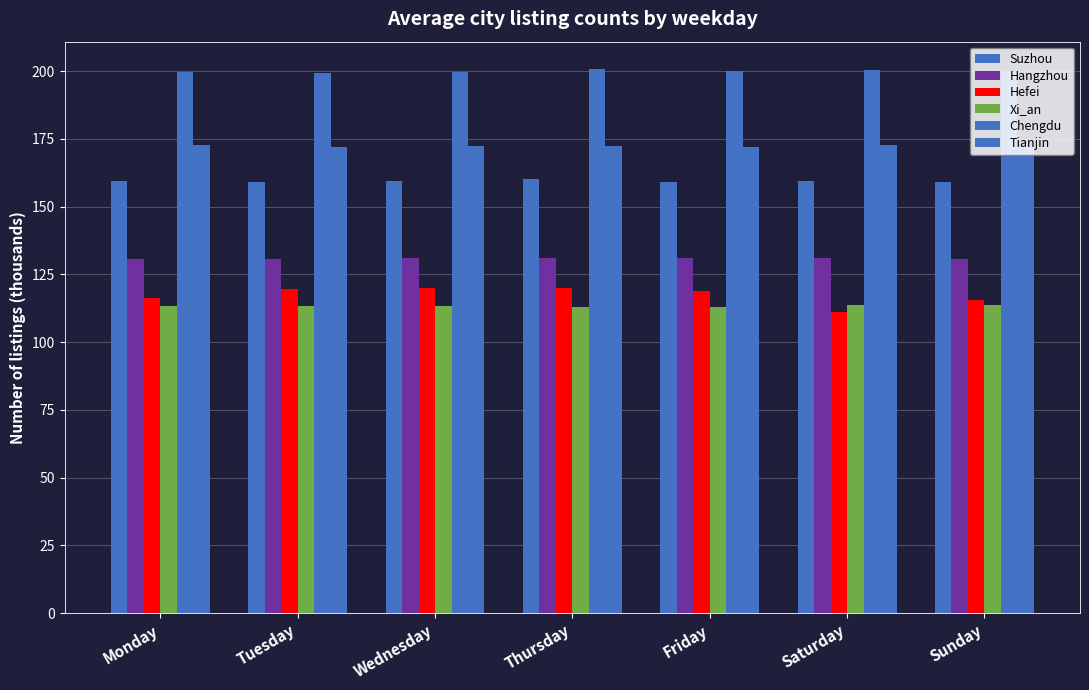

True or false: Tianjin has a value of 172.1 at Friday.

True